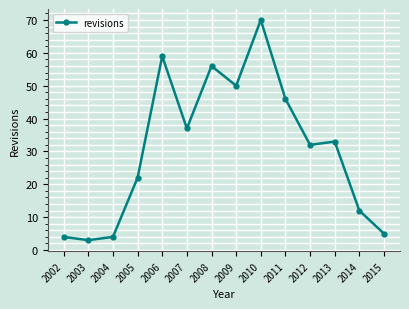

Reading left to right, what are all the values shown in this chart?

4	3	4	22	59	37	56	50	70	46	32	33	12	5